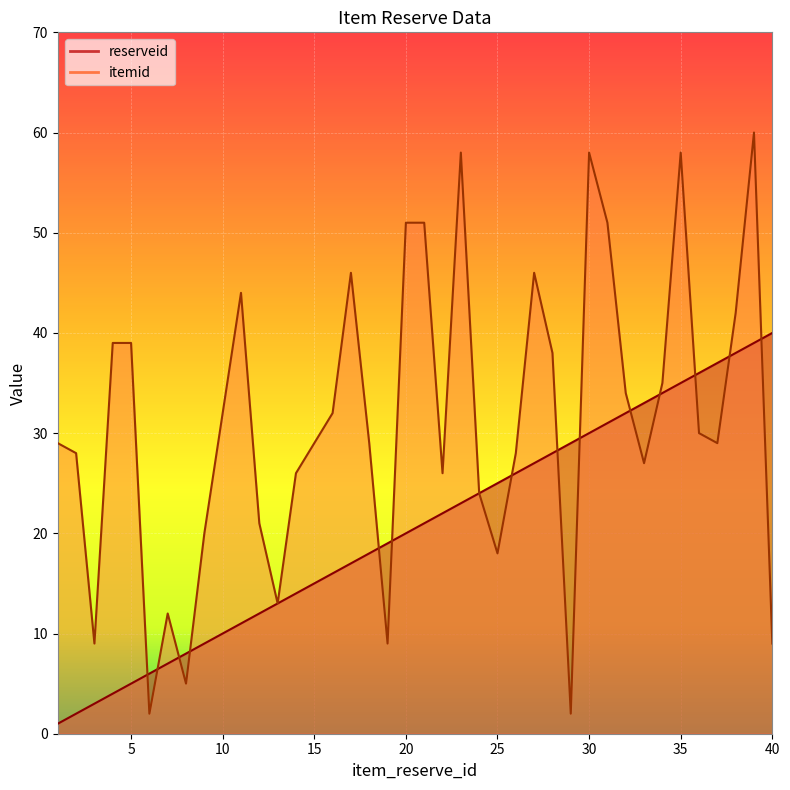

At which label does reserveid reach its peak?

40